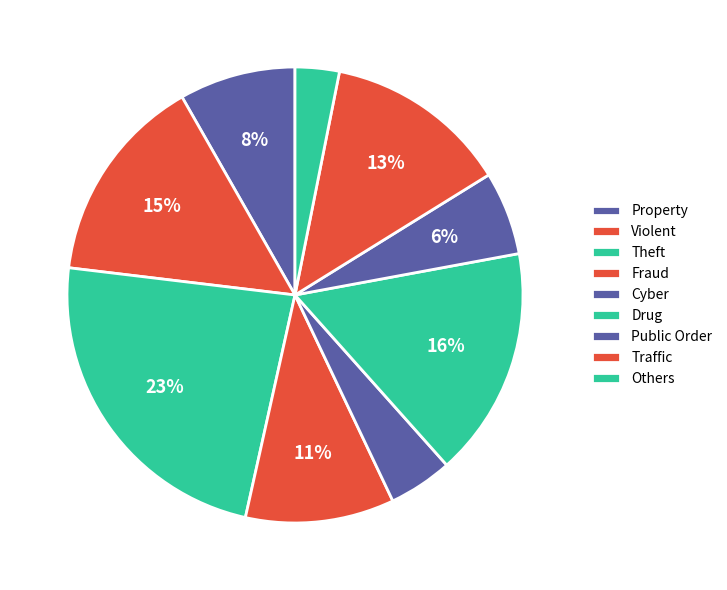

Is there any slice that represents more than half of the pie?

No